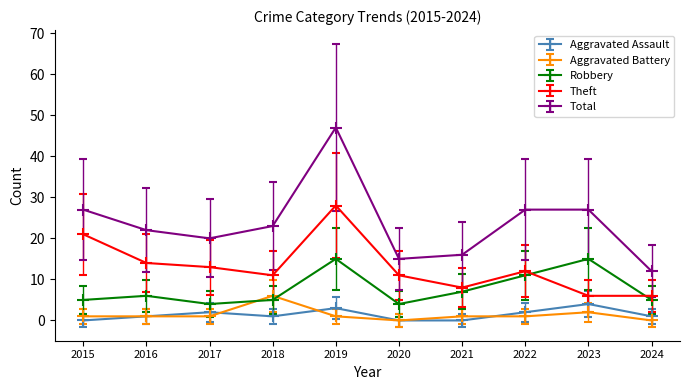

In Total, how many points are lower than both neighbors (excluding endpoints)?

2